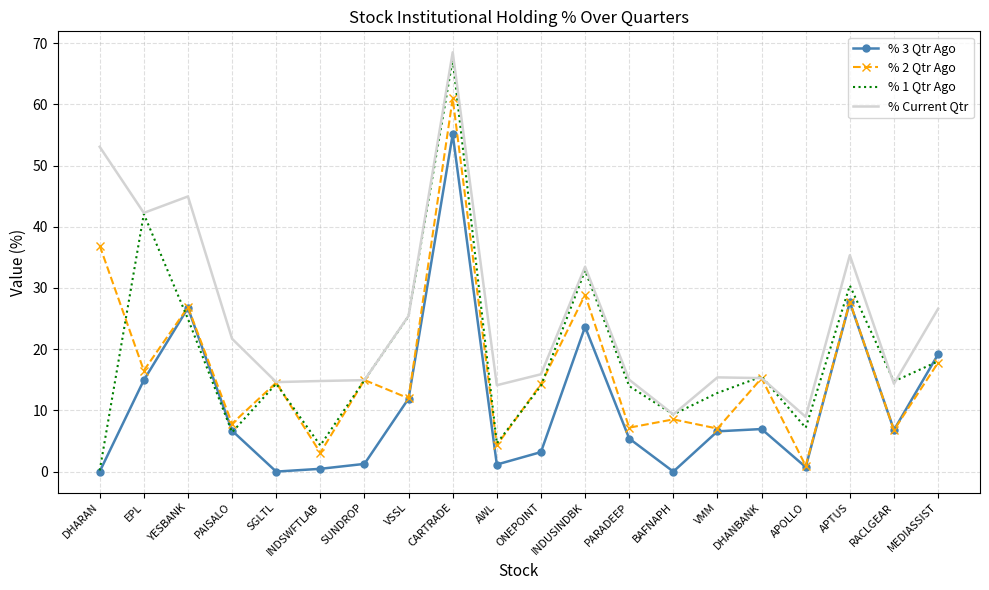

At which category is the sum across all series the highest?

CARTRADE